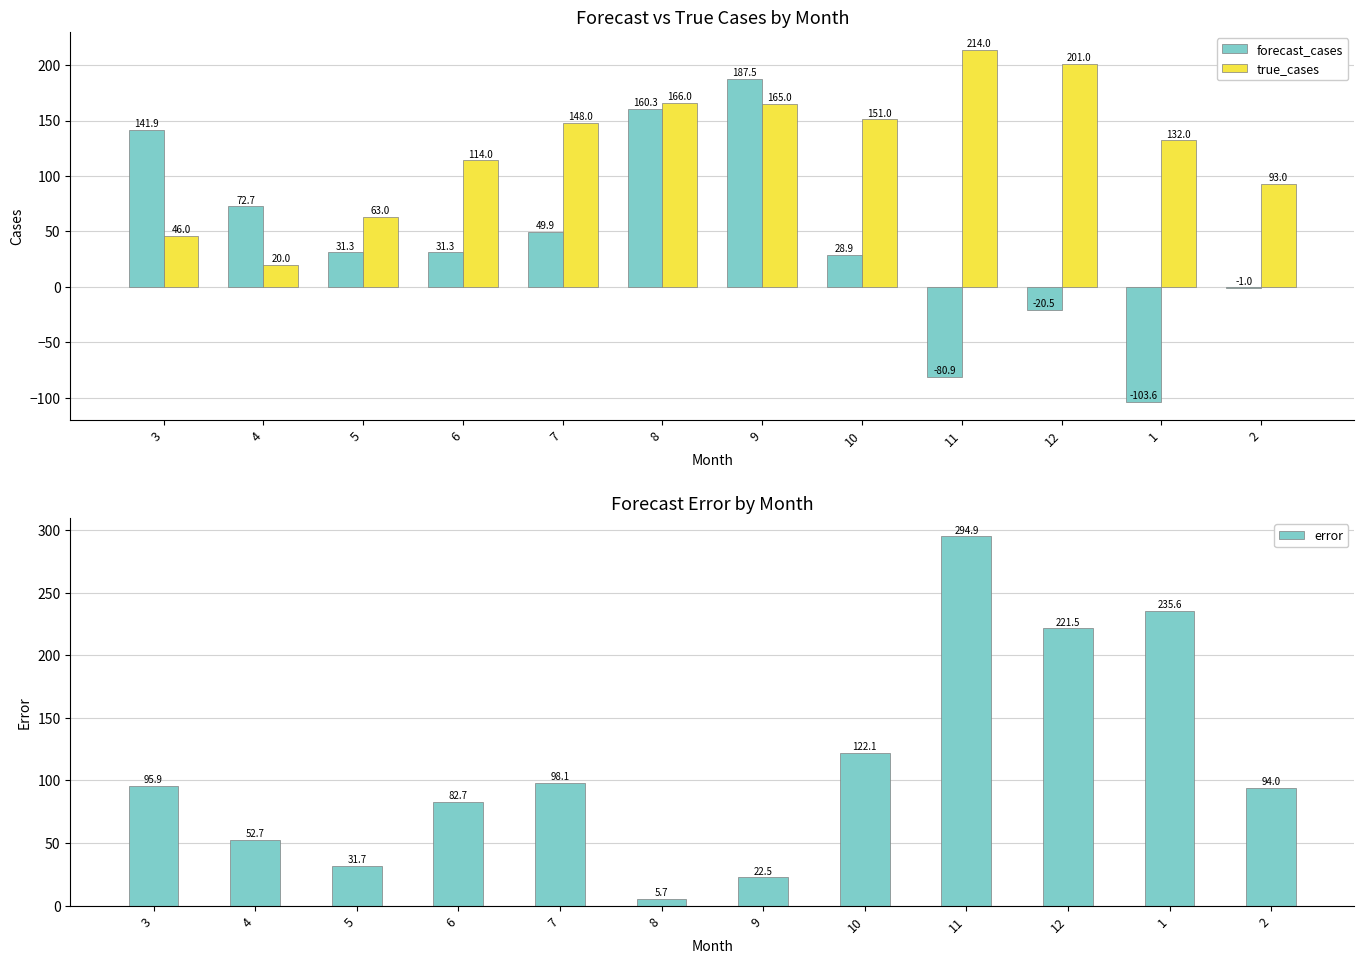

Where does the forecast_cases series first go above 31?

3